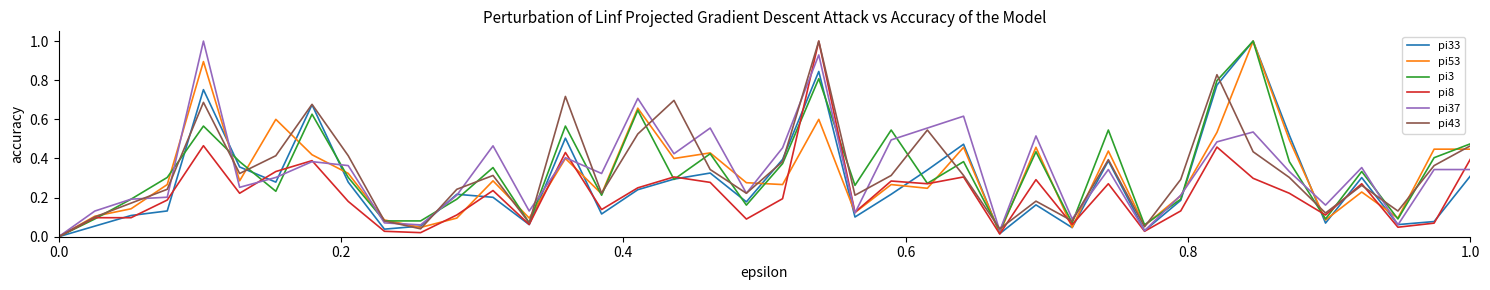

After their last crossing, which series has the higher values: pi43 or pi33?

pi43